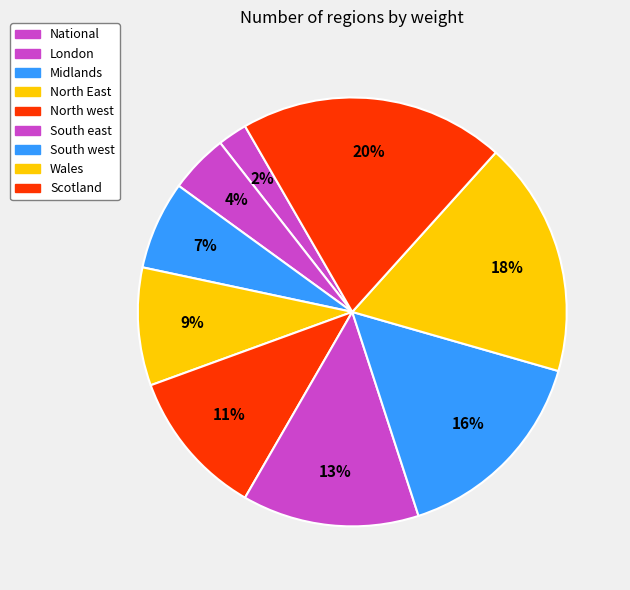

Which slice is the largest?

Scotland